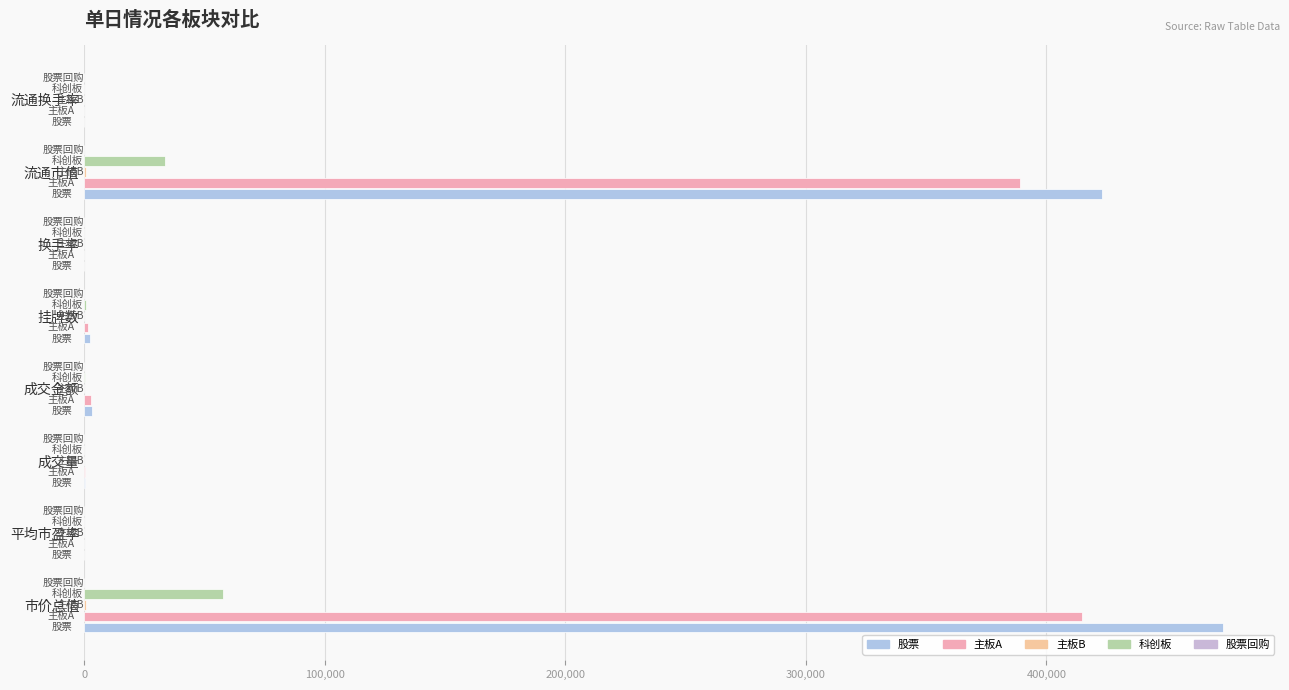

How many distinct data groups are displayed?

5